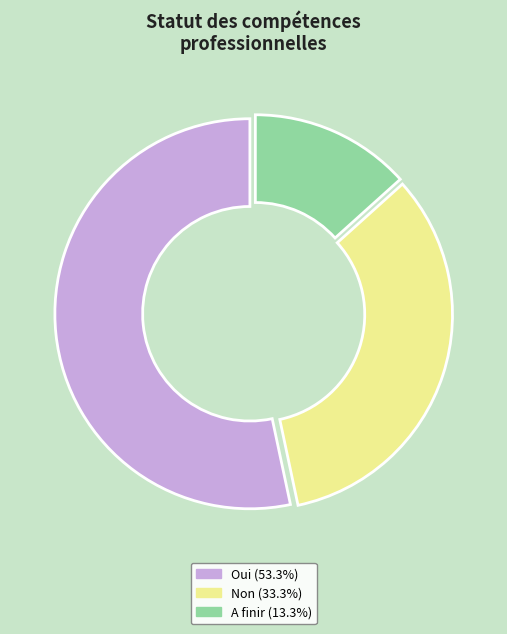

Approximately how many times larger is the value at A finir compared to Non?

0.4